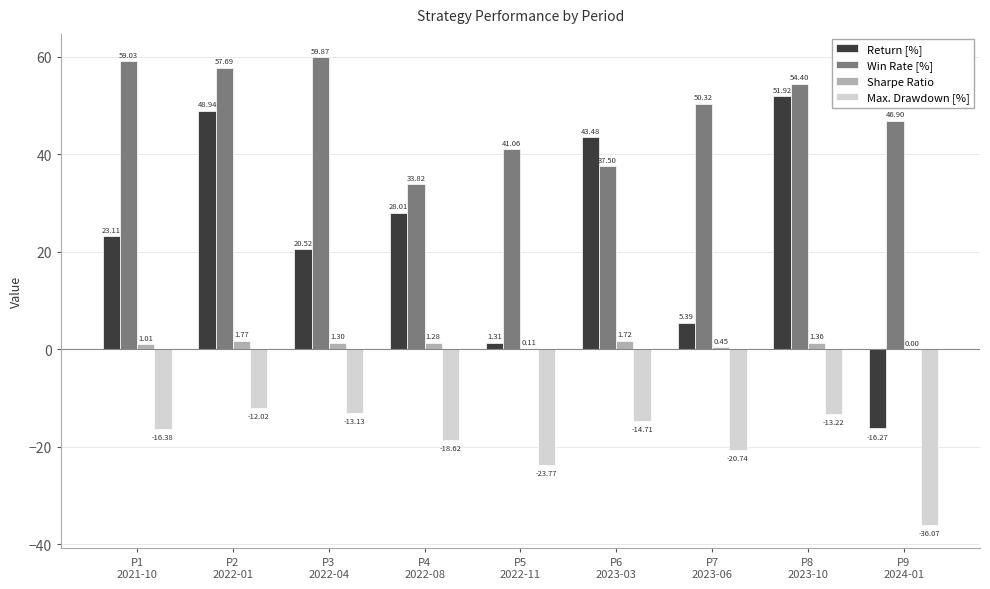

Is it true that Max. Drawdown [%] equals -17.8 at P2
2022-01?

False